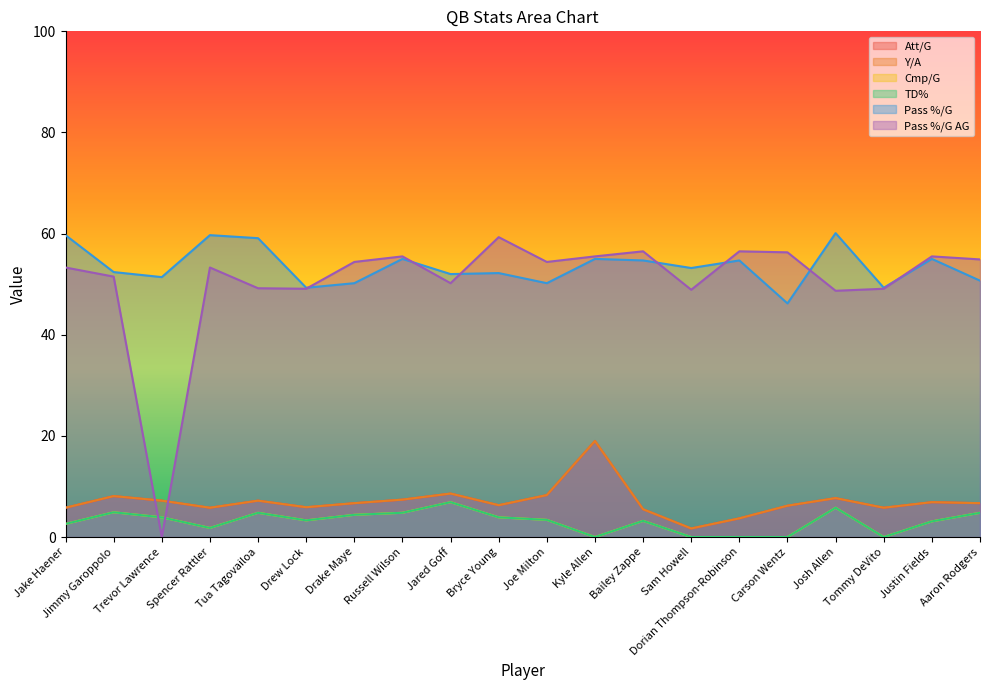

True or false: Att/G and Pass %/G cross at least once.

False